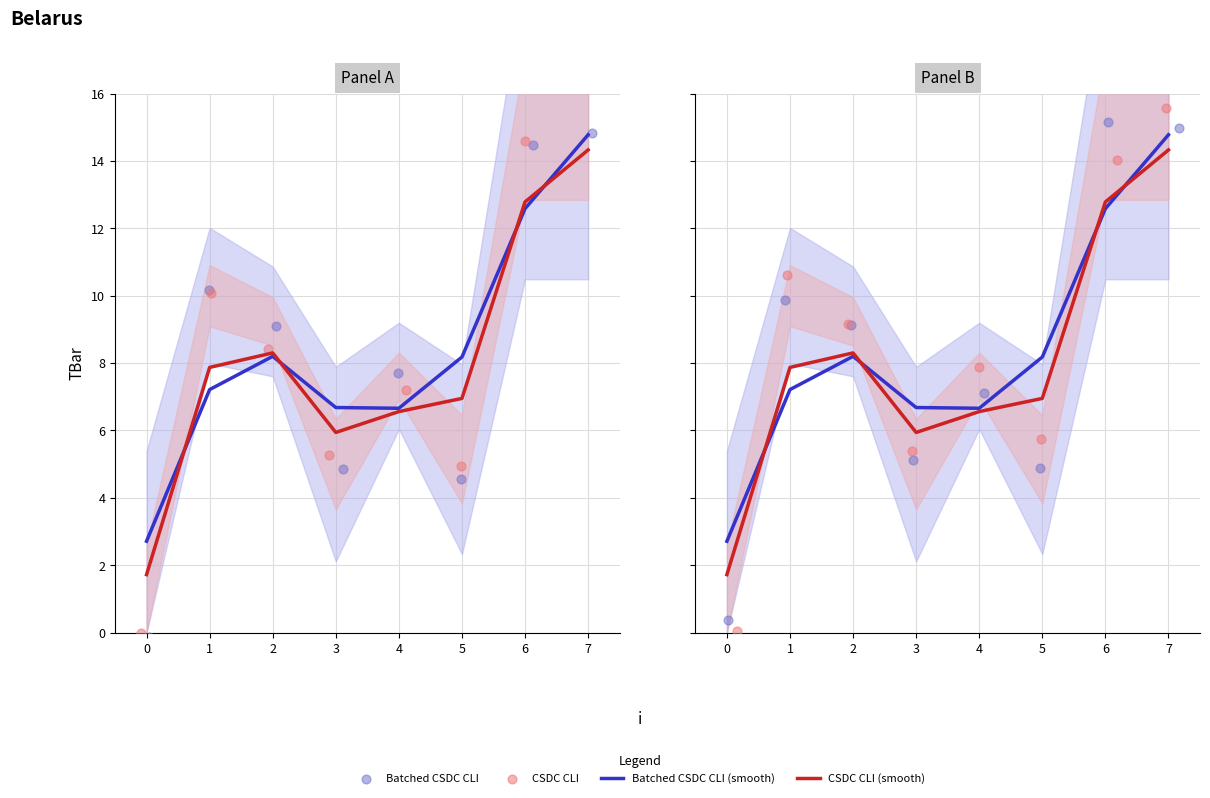

Which series reaches the minimum Y coordinate?

CSDC CLI